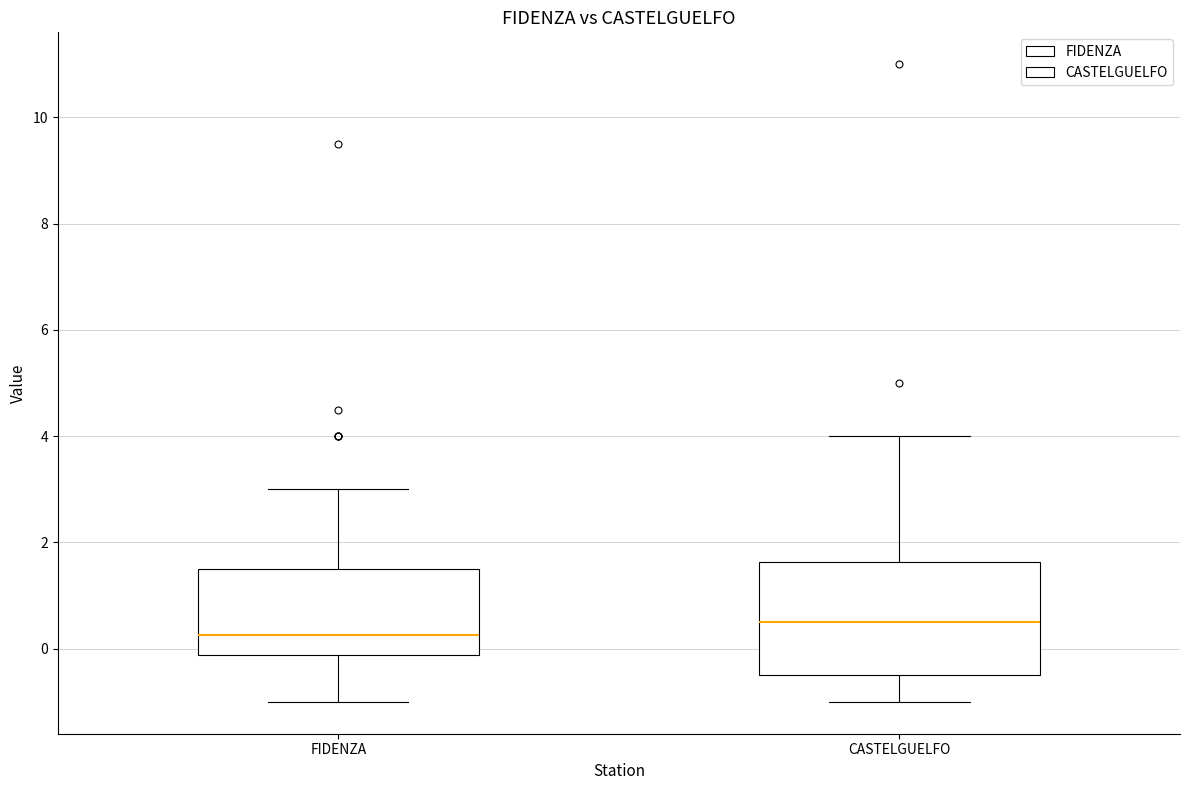

Which box's median line is the highest?

CASTELGUELFO